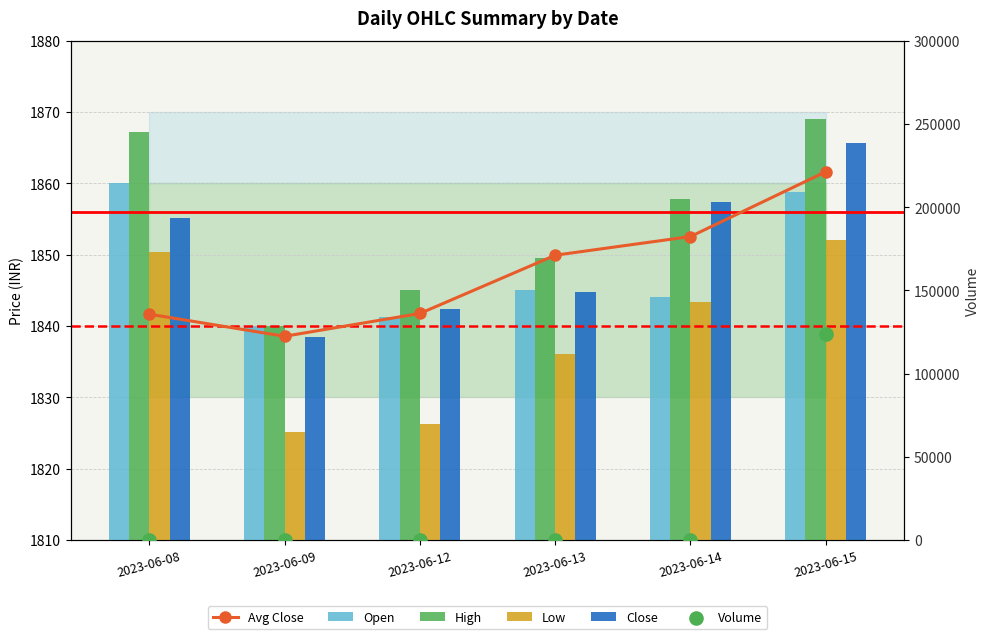

What is the total value across all series at 2023-06-09?

9182.1